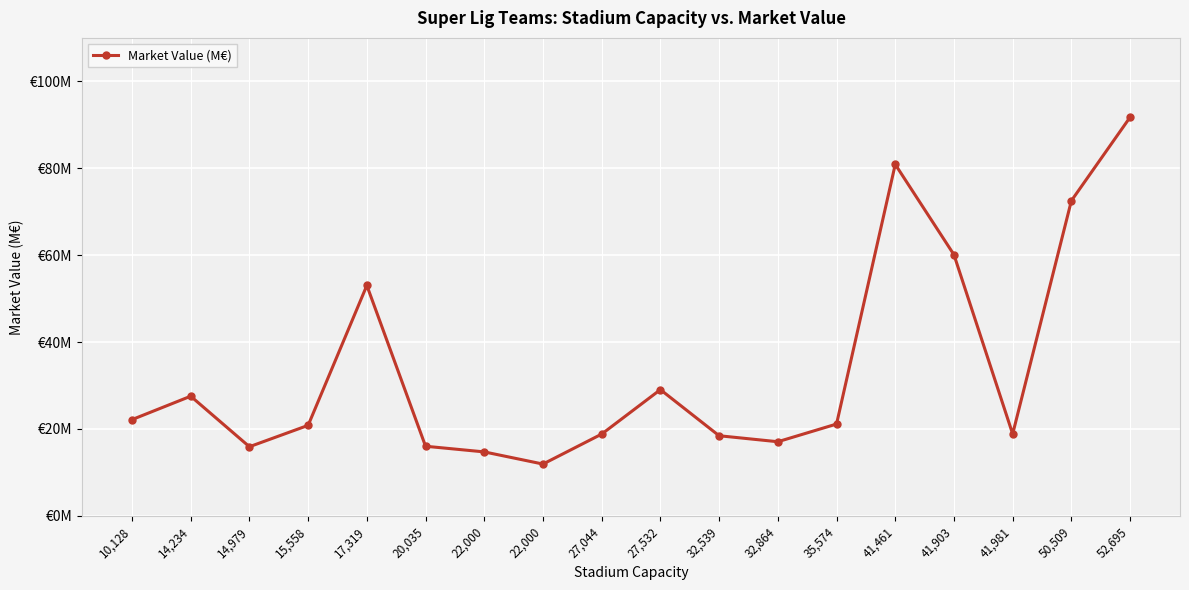

Between 22,000 and 14,979, which is larger?

14,979